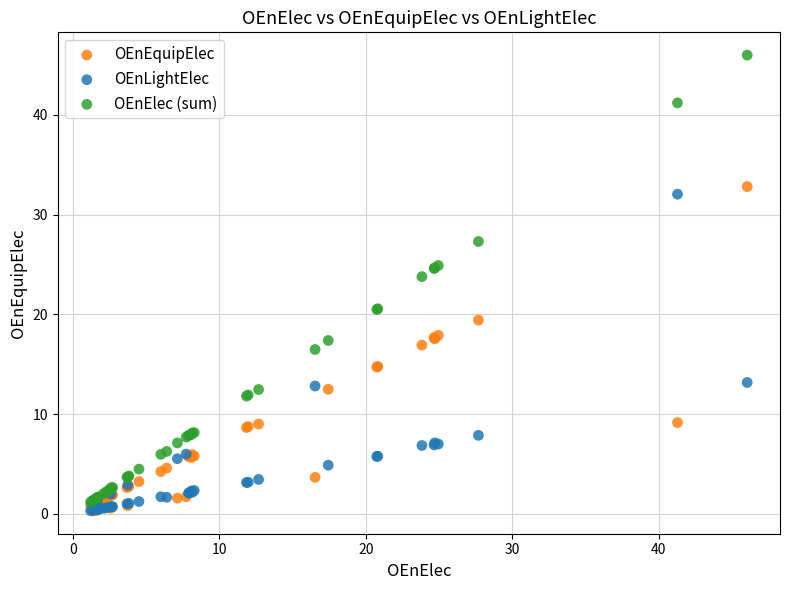

In the OEnElec (sum) series, what Y value is closest to 23?

23.8